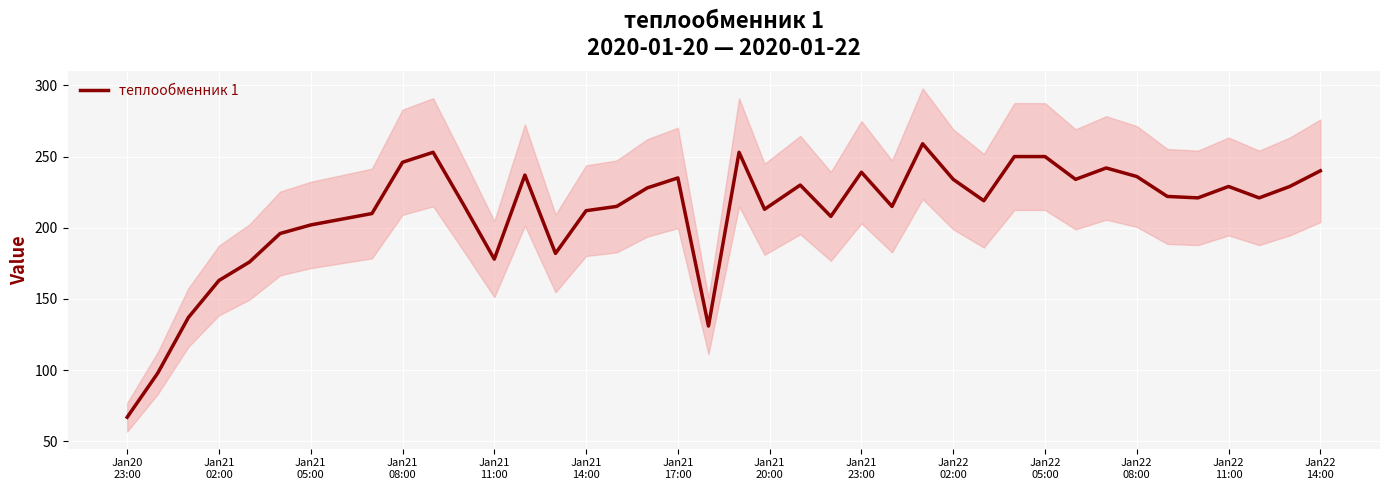

What is the greatest value displayed?

259